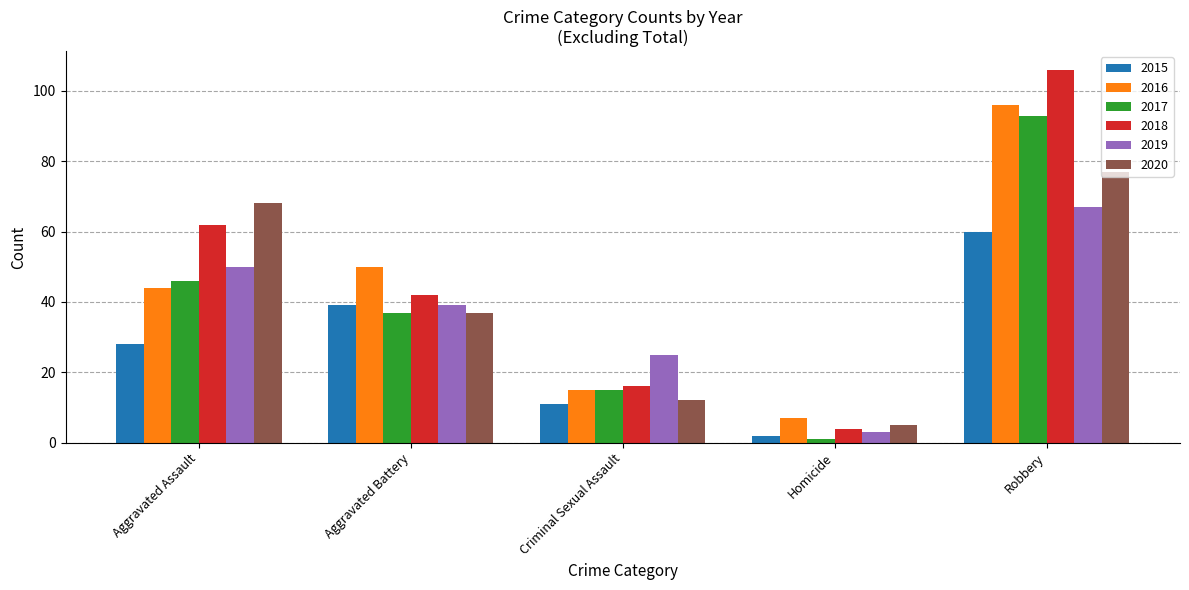

Does the chart contain any negative values?

No